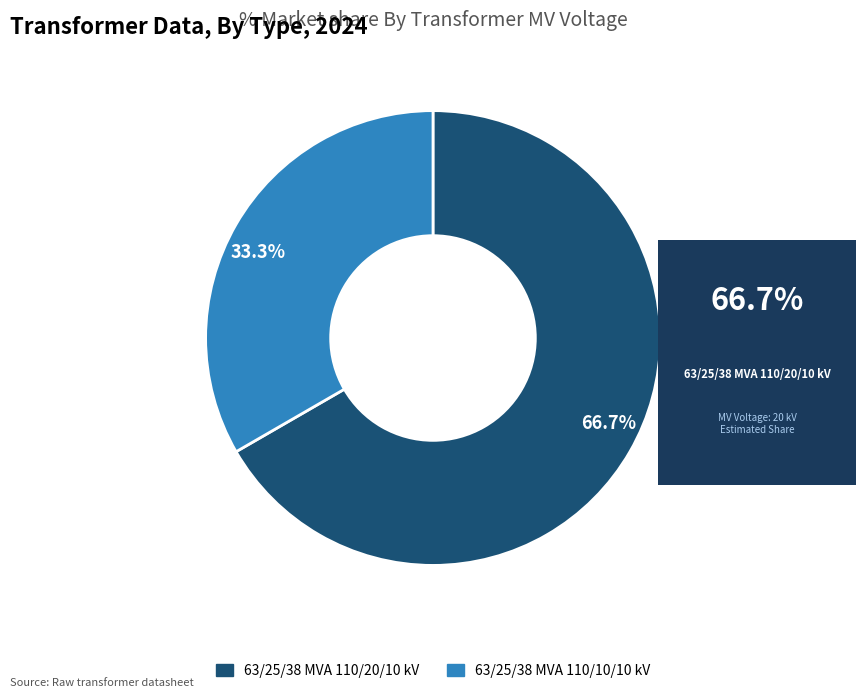

Is there any slice that represents more than half of the pie?

Yes